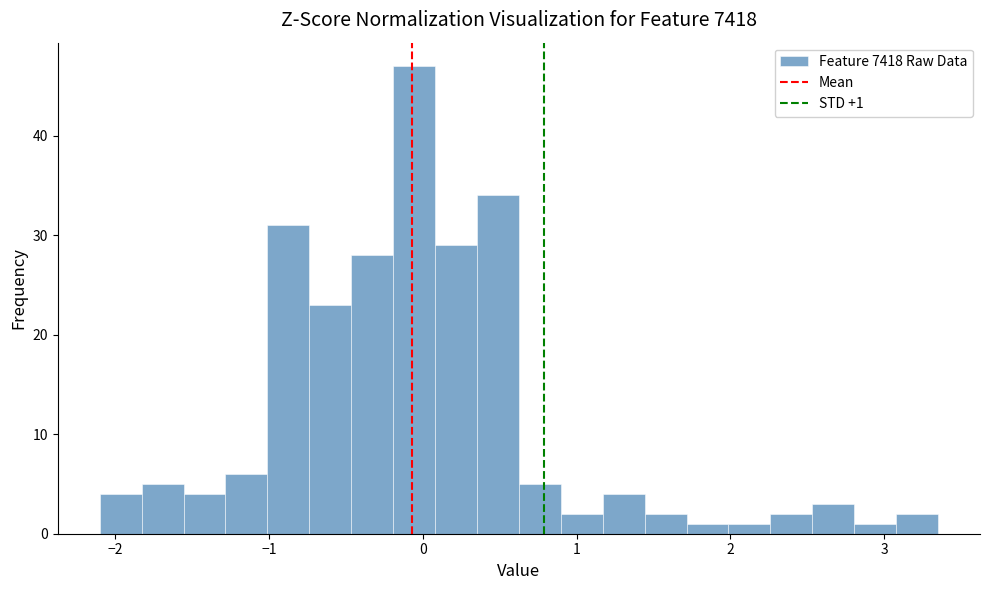

Around what value on the x-axis is the tallest bar? Give the approximate position of its centre, as read against the axis.

-0.1